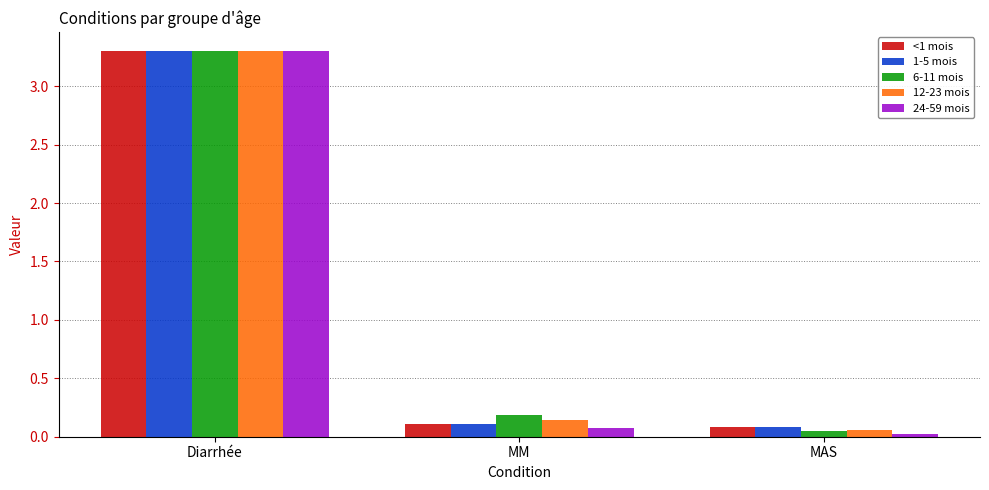

How many bars are there in total?

15